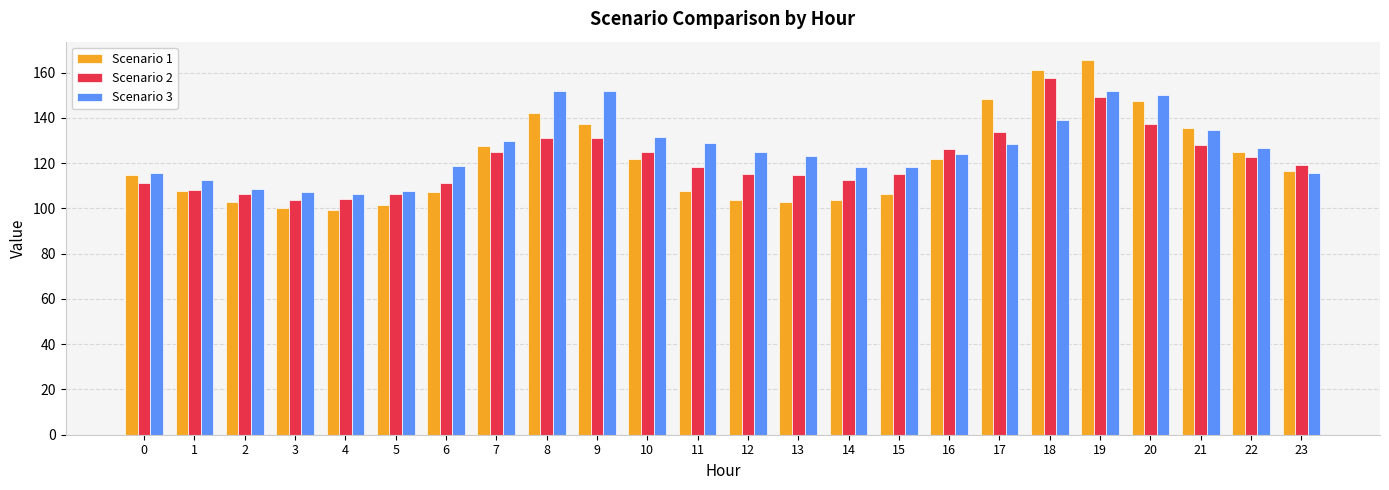

Where does the Scenario 3 series first go above 125?

7